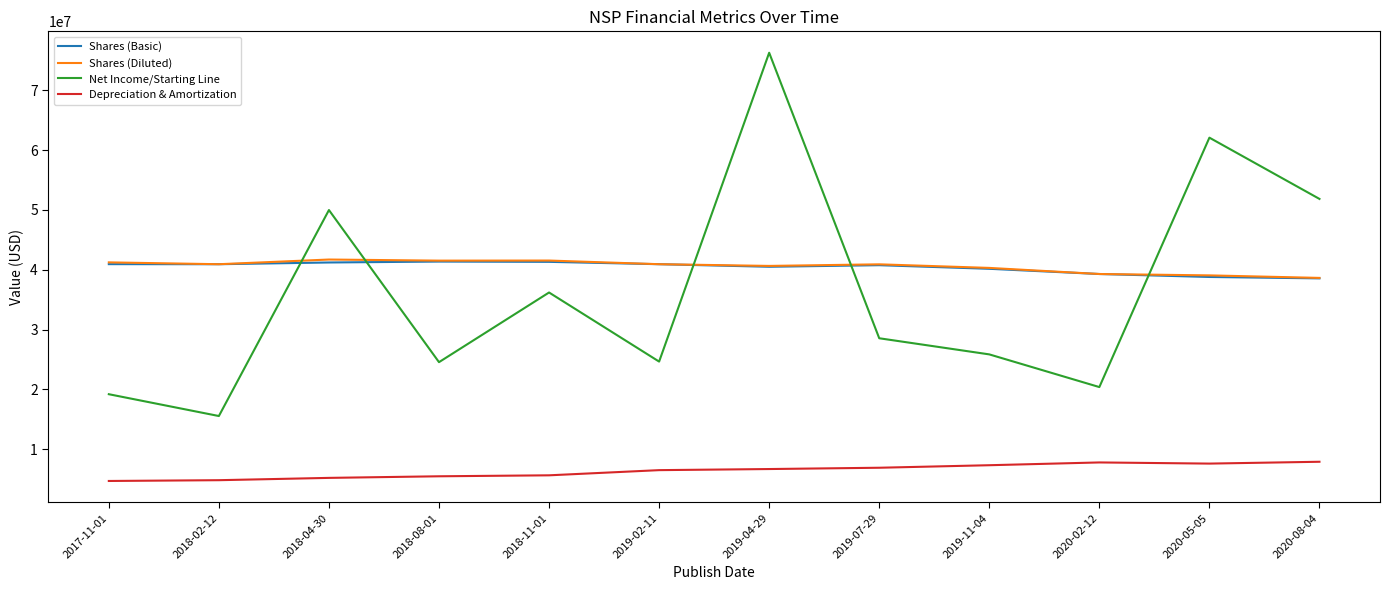

True or false: Depreciation & Amortization has a value of 5642000 at 2018-11-01.

True